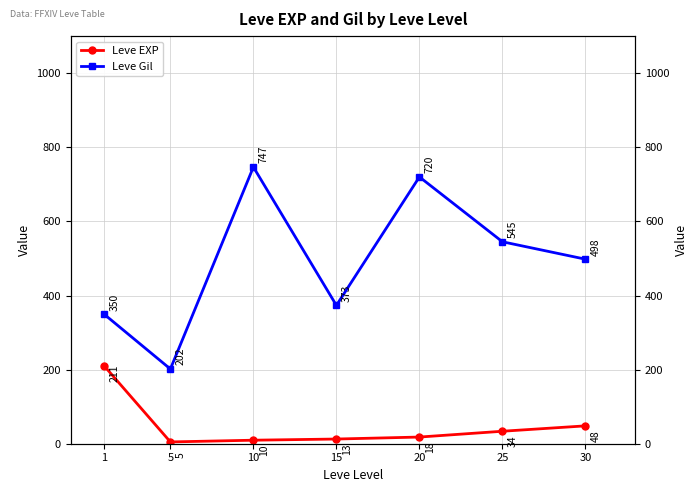

Where is Leve EXP nearest to the value 107?

30